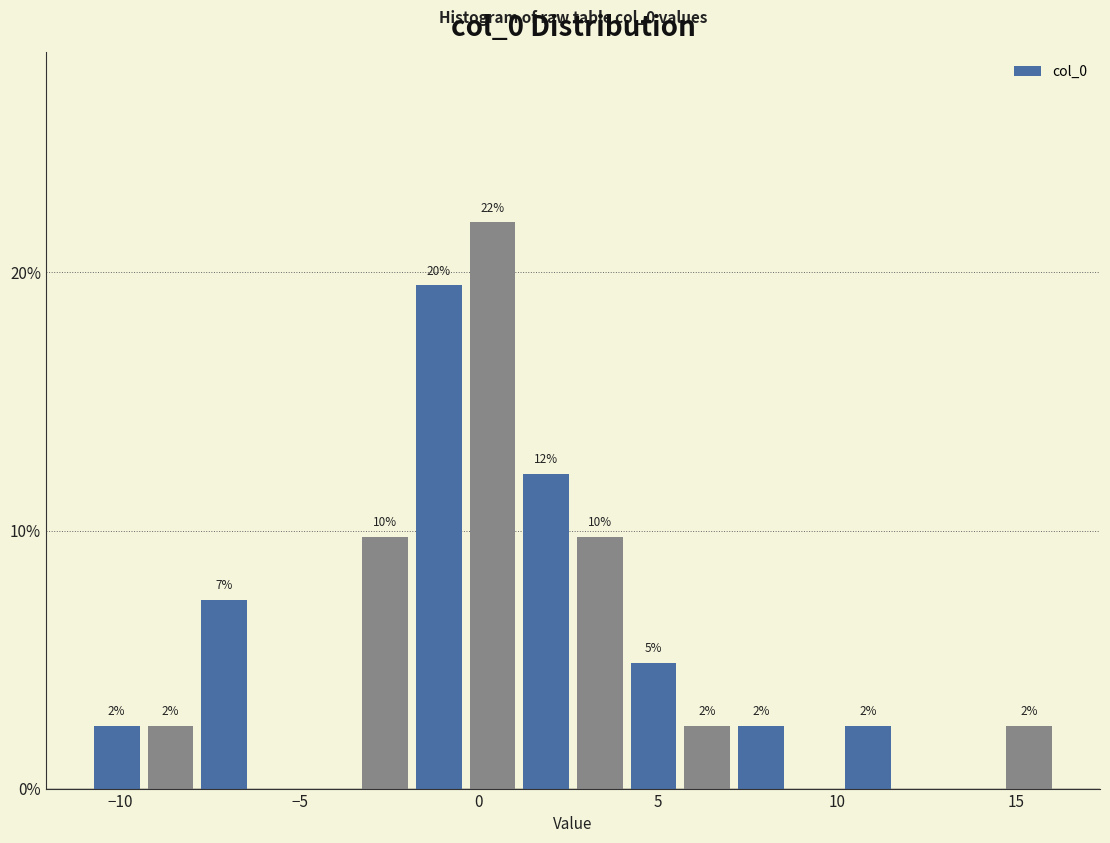

Read against the x-axis, roughly where is the centre of the tallest bar?

0.5